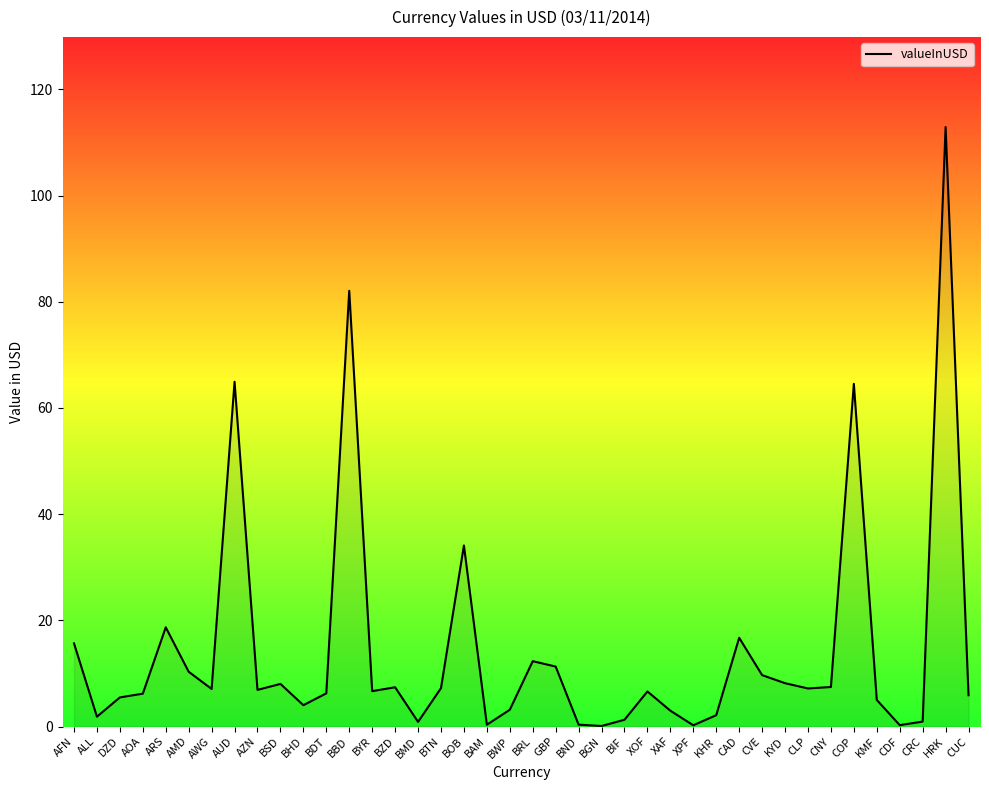

What position from the right is BND?

18